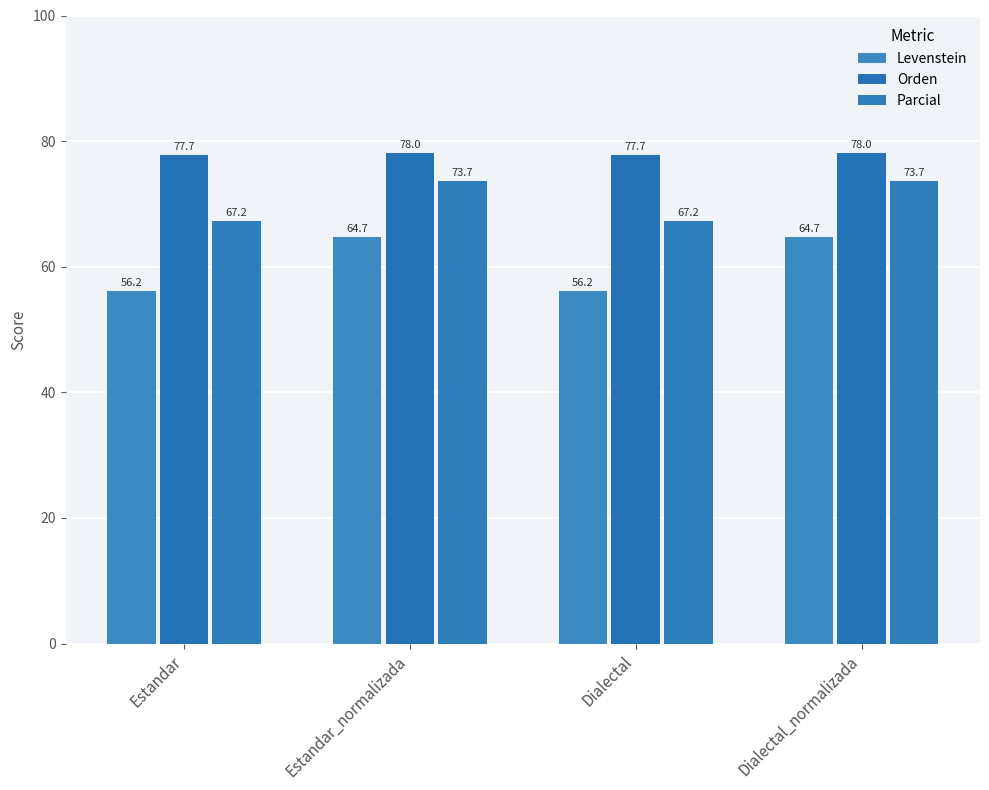

At Estandar, list the series in order from smallest to largest.

Levenstein, Parcial, Orden